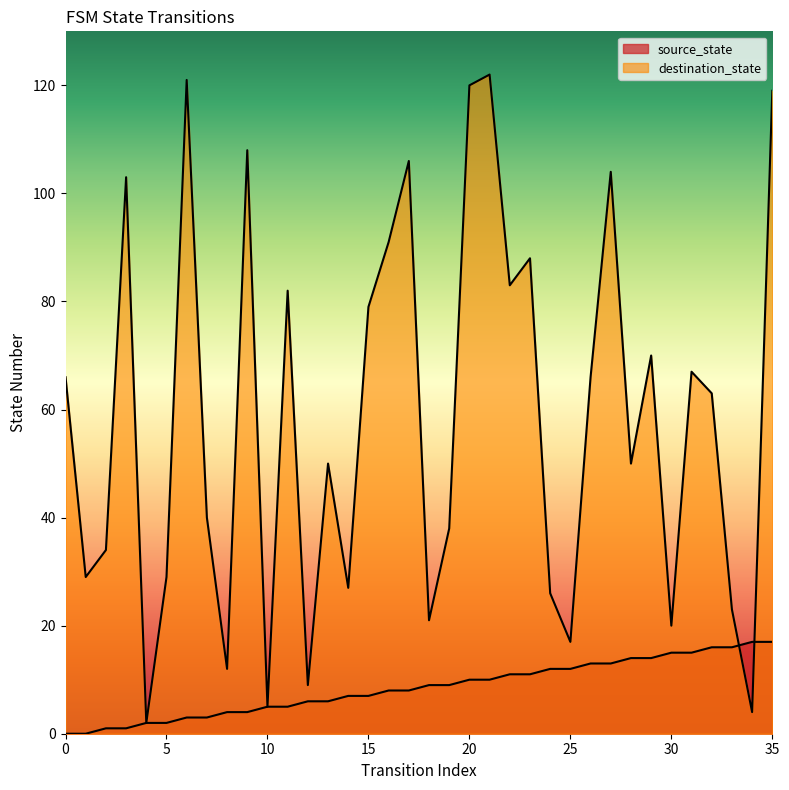

Reading right to left, transcribe all the data shown in this chart.

source_state: 17	17	16	16	15	15	14	14	13	13	12	12	11	11	10	10	9	9	8	8	7	7	6	6	5	5	4	4	3	3	2	2	1	1	0	0
destination_state: 119	4	23	63	67	20	70	50	104	66	17	26	88	83	122	120	38	21	106	91	79	27	50	9	82	5	108	12	40	121	29	2	103	34	29	66